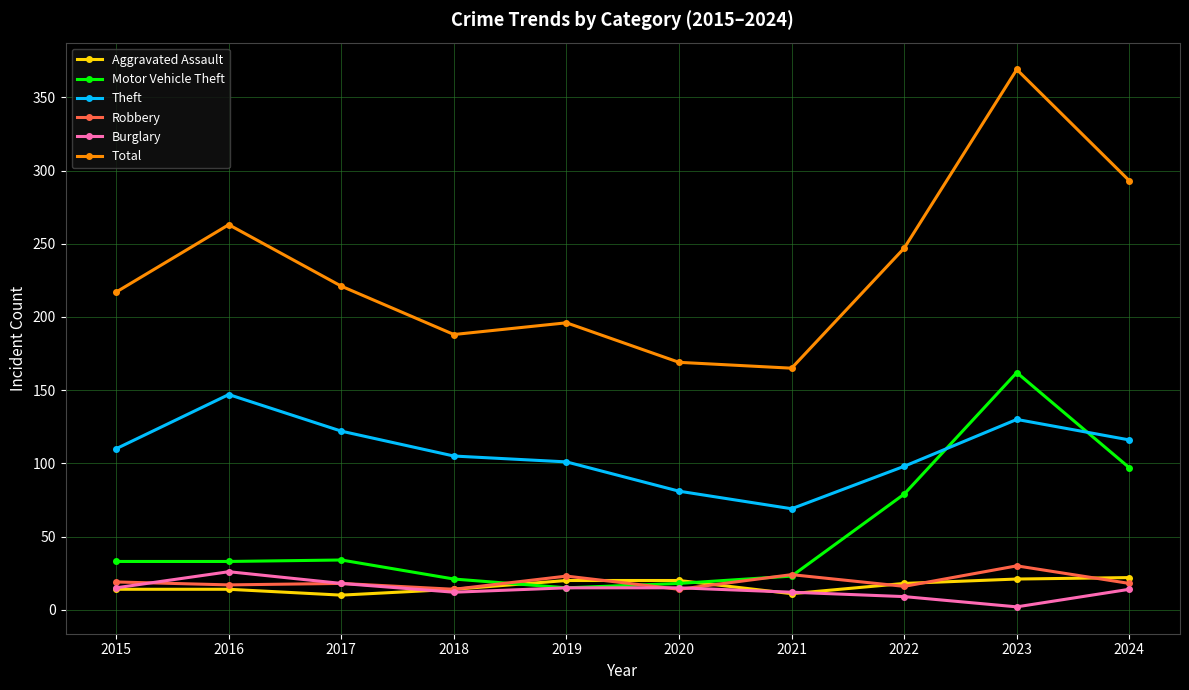

What is the approximate value of Motor Vehicle Theft at 2019, to the nearest 10?

20